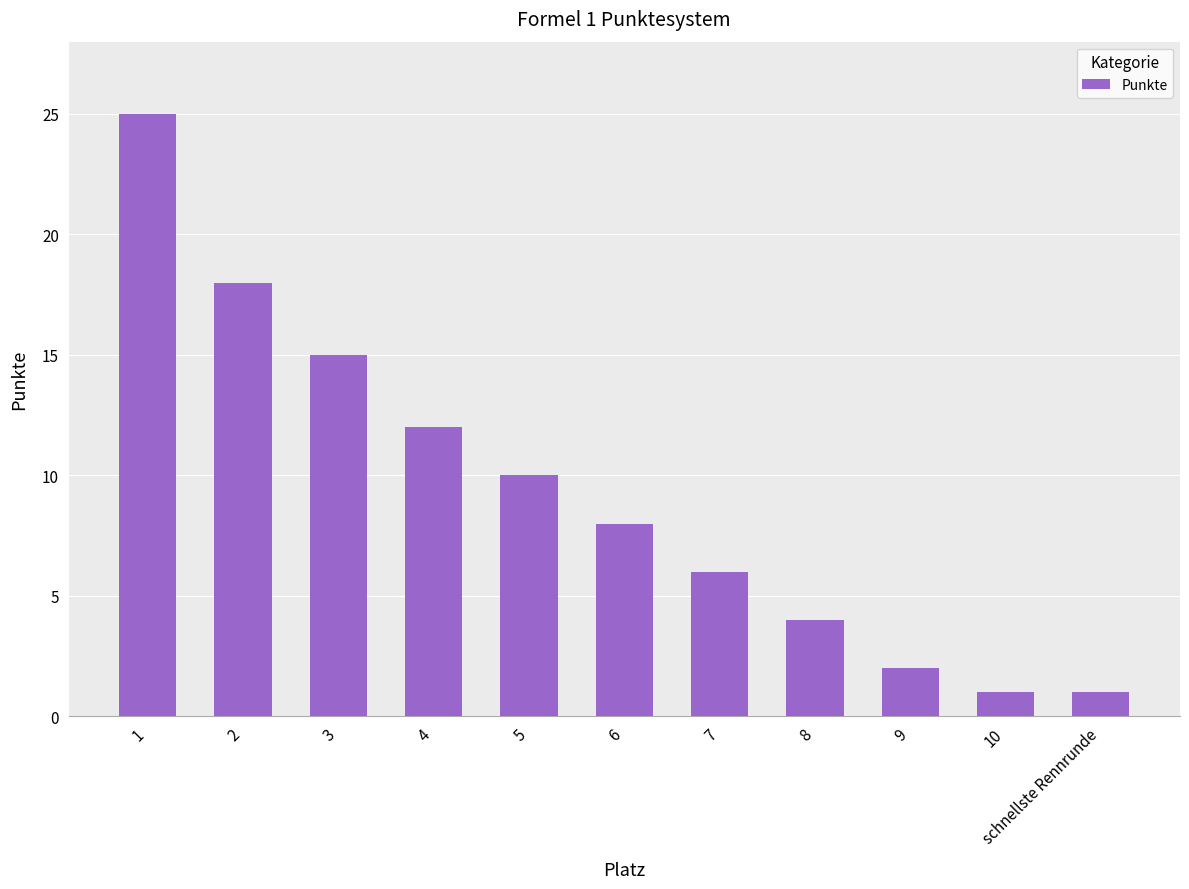

What is the value of the 4th bar from the left?

12